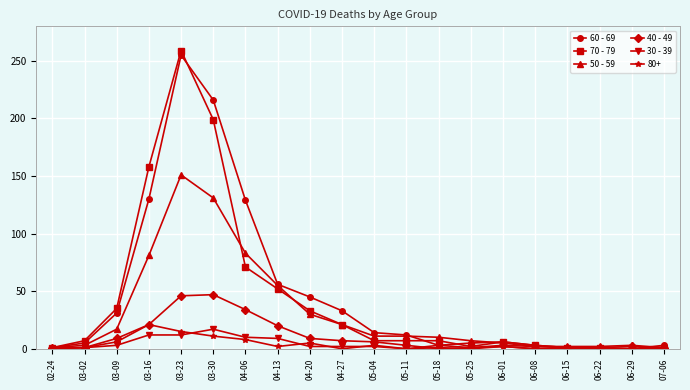

The value of 30 - 39 at 05-11 is -10. True or false?

False